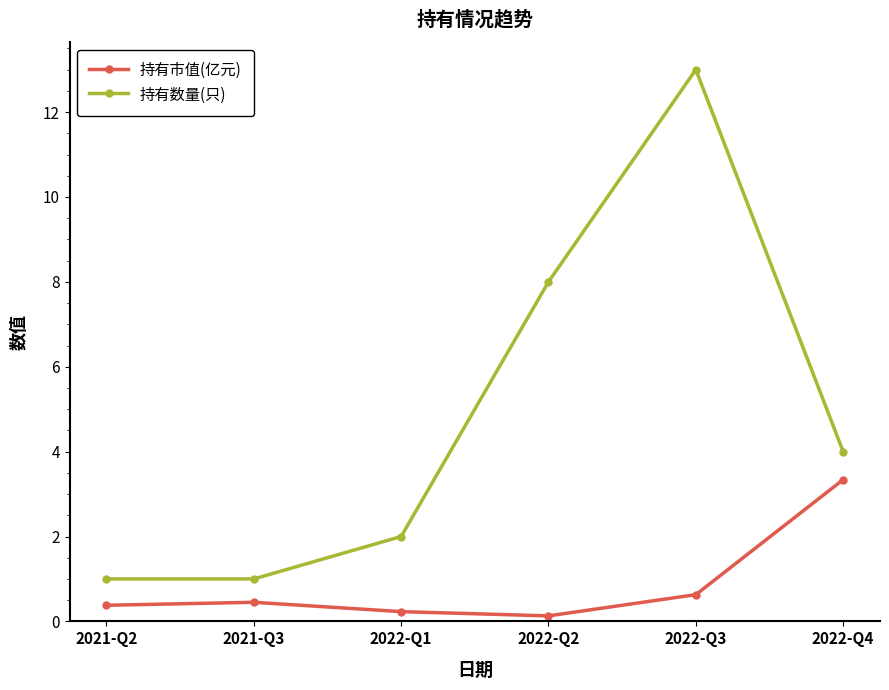

What position from the left is 2022-Q3?

5